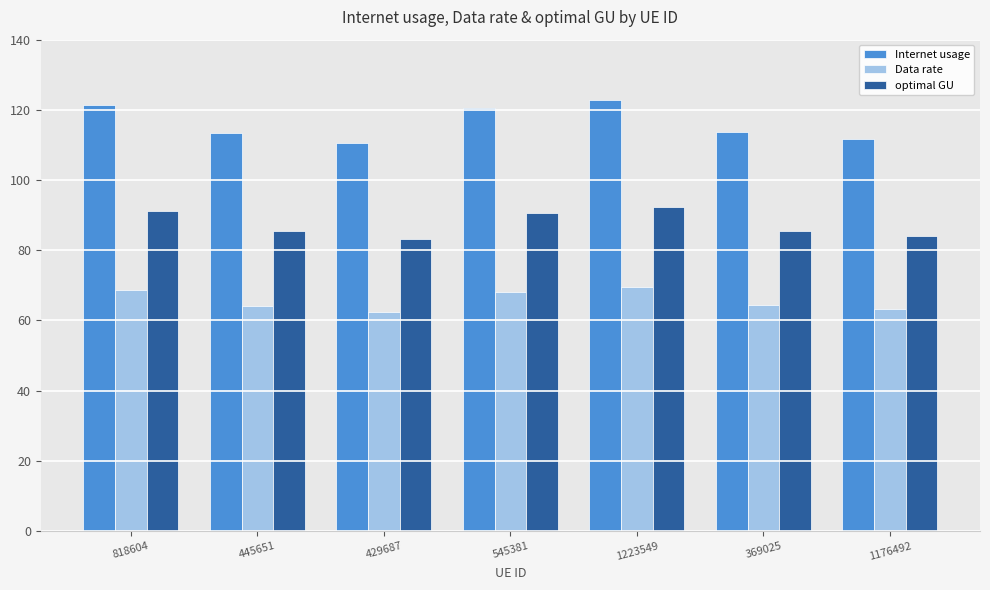

List the series in order of their peak value, lowest first.

Data rate, optimal GU, Internet usage